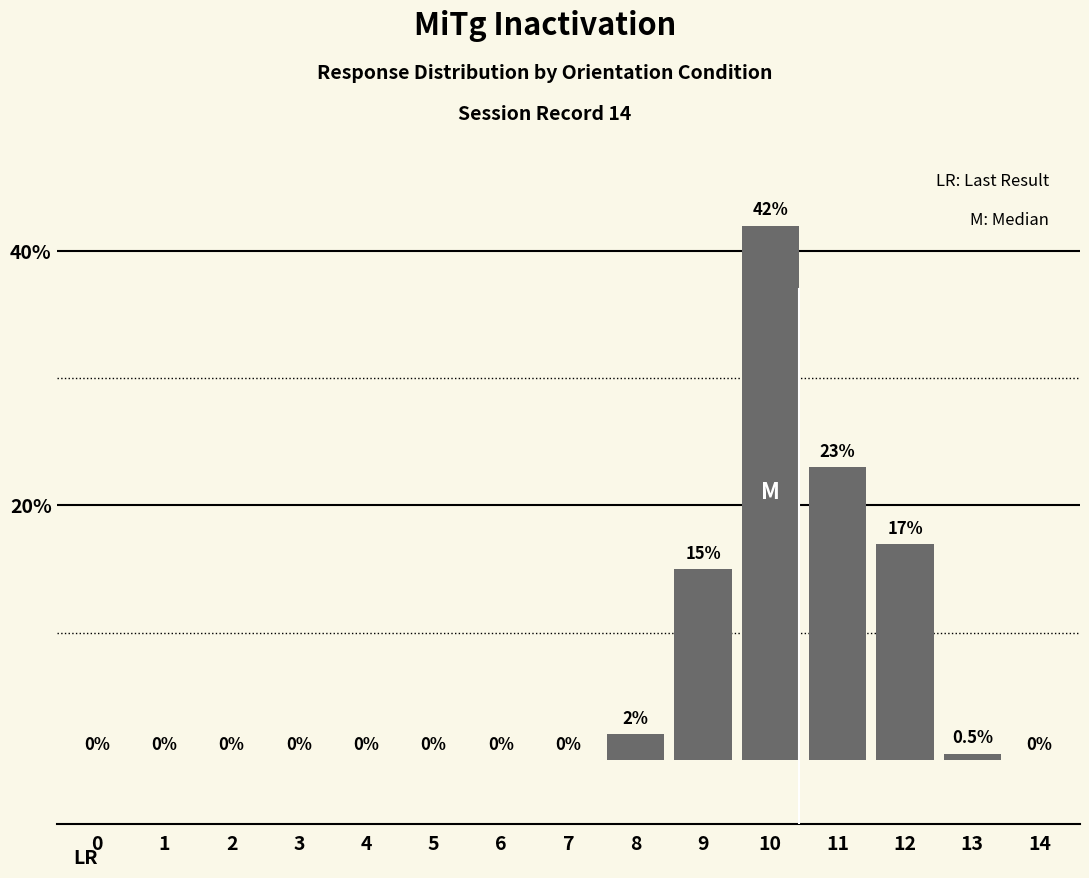

Reading left to right, extract all data points from this chart.

0=0.0	1=0.0	2=0.0	3=0.0	4=0.0	5=0.0	6=0.0	7=0.0	8=2.0	9=15.0	10=42.0	11=23.0	12=17.0	13=0.5	14=0.0